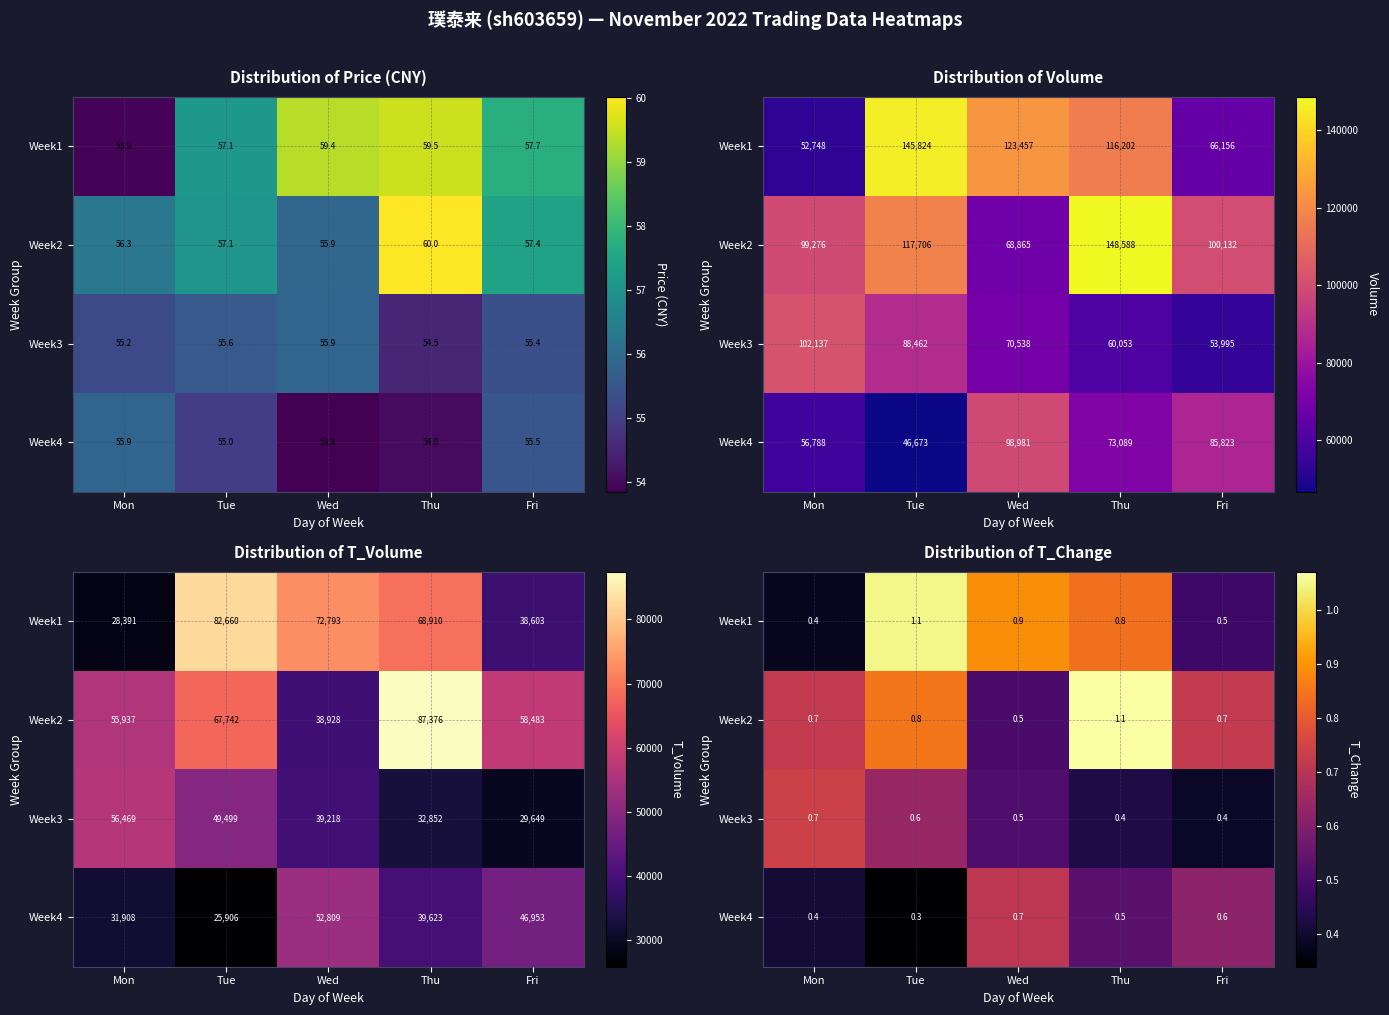

Rank the series by their maximum value, from lowest to highest.

Week4, Week3, Week1, Week2